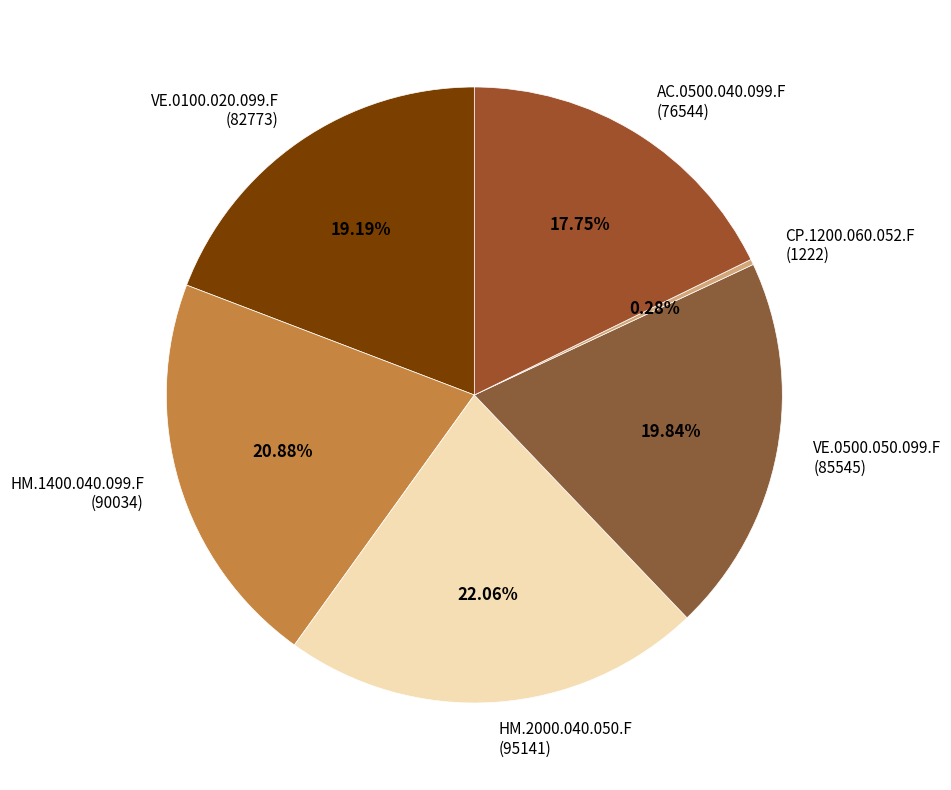

What percentage is the VE.0100.020.099.F slice, to the nearest percent?

19%